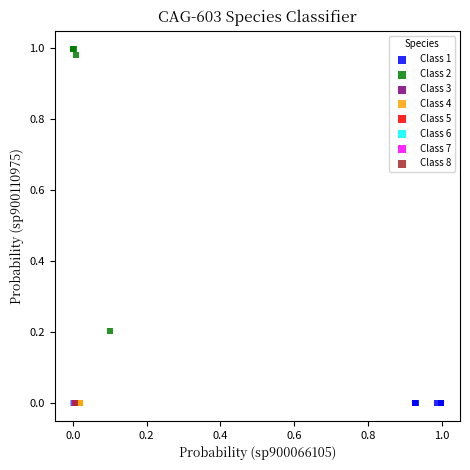

What are all the series names shown in the legend?

Class 1, Class 2, Class 3, Class 4, Class 5, Class 6, Class 7, Class 8